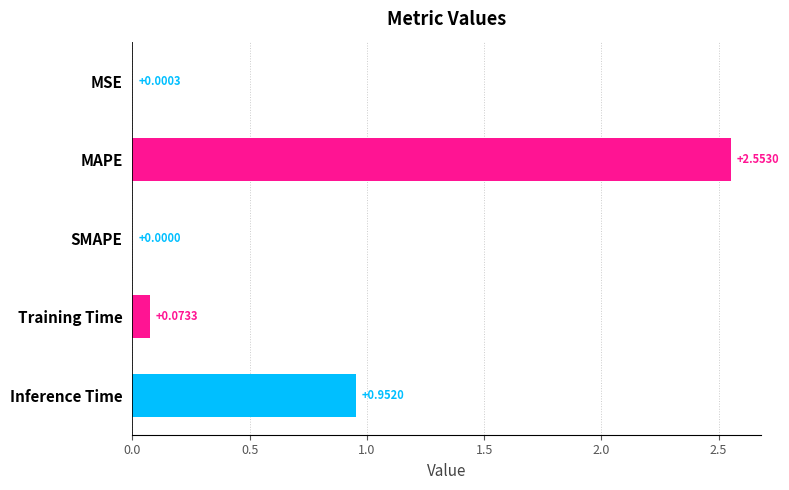

Which label corresponds to the largest value in the chart?

MAPE